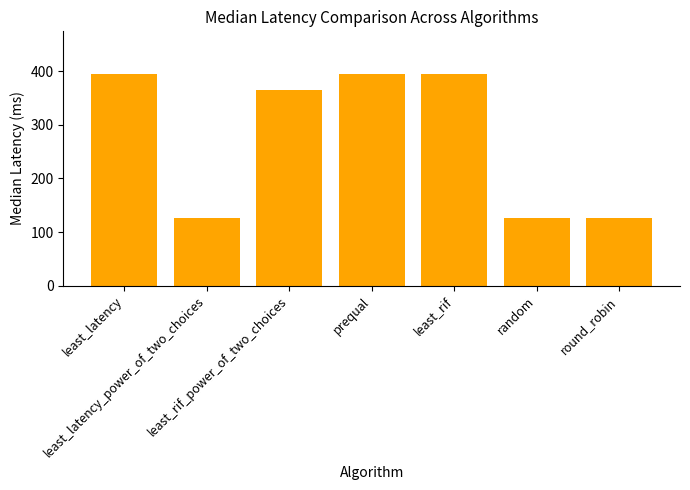

Count the number of values greater than 364.

4